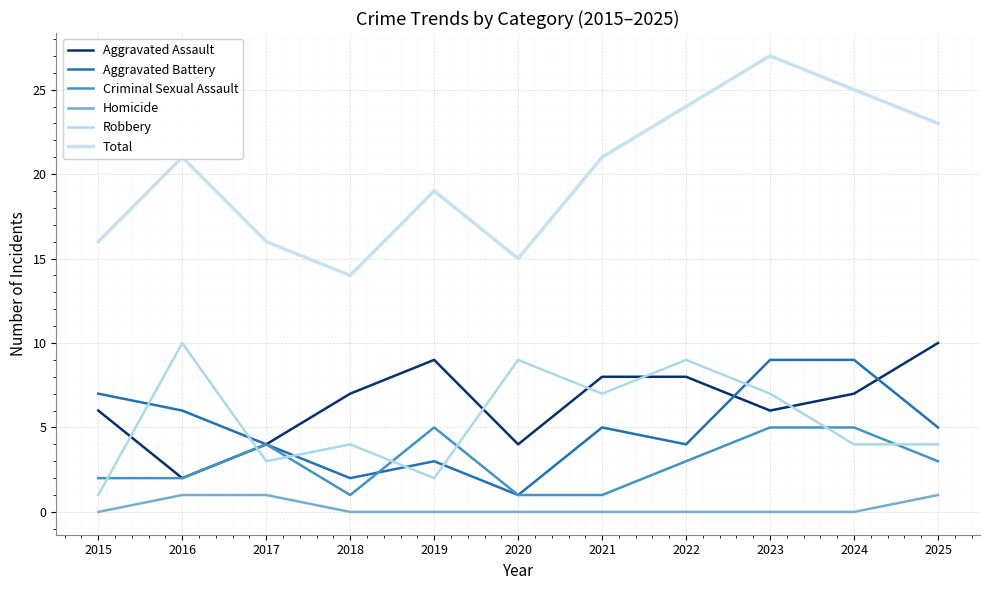

Does the chart display data point markers on the line(s)?

No